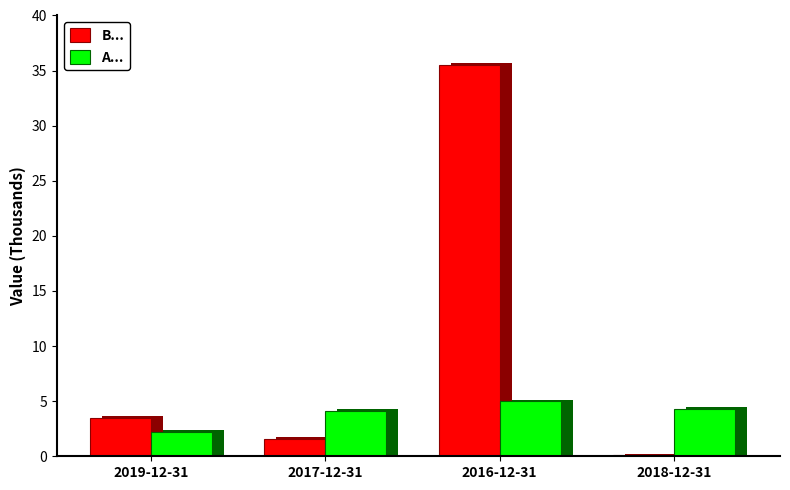

Read the A... value at 2018-12-31.

4.3